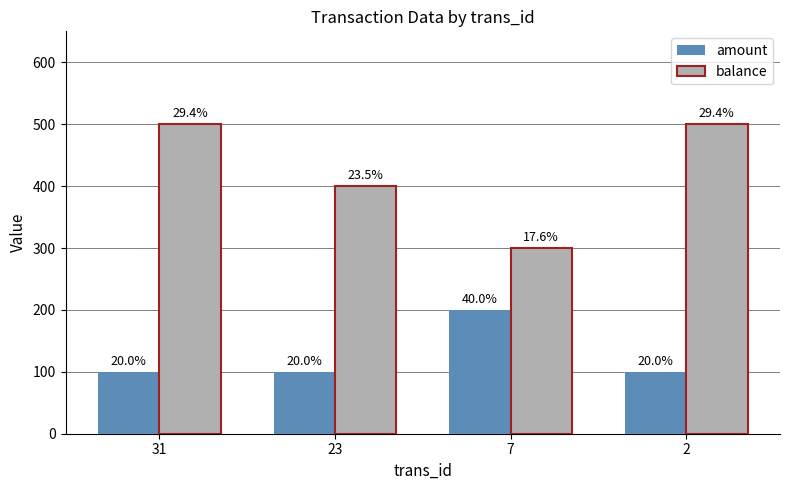

Where is amount nearest to the value 150?

31